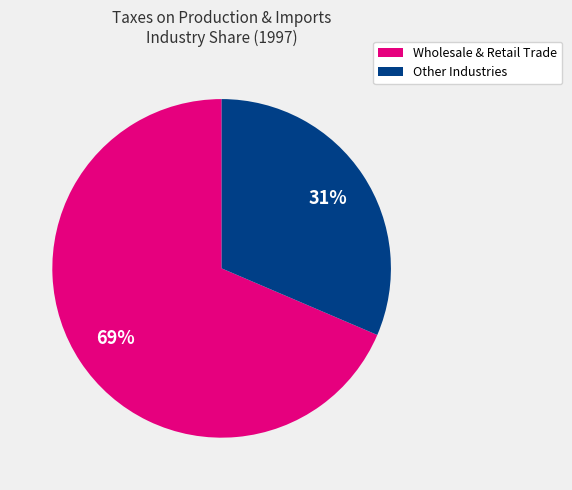

To the nearest percent, what is the average slice percentage?

50%